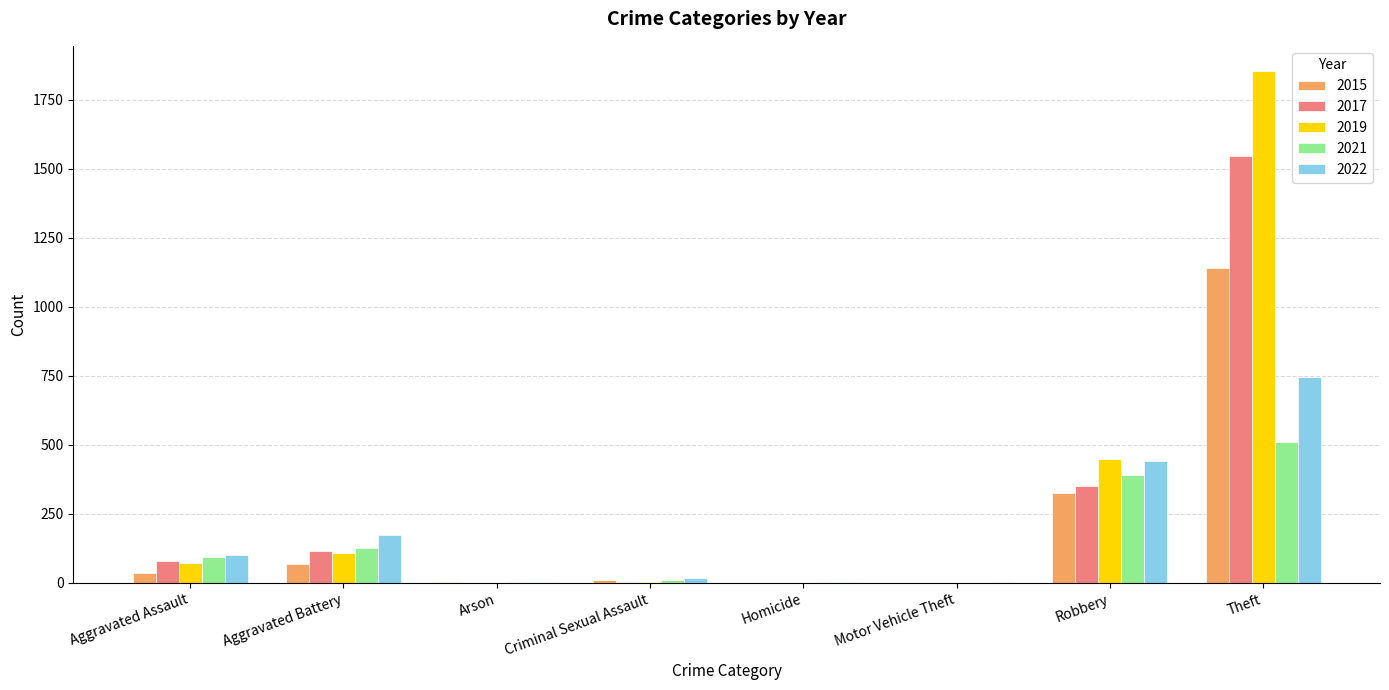

How many categories are shown in the chart?

8